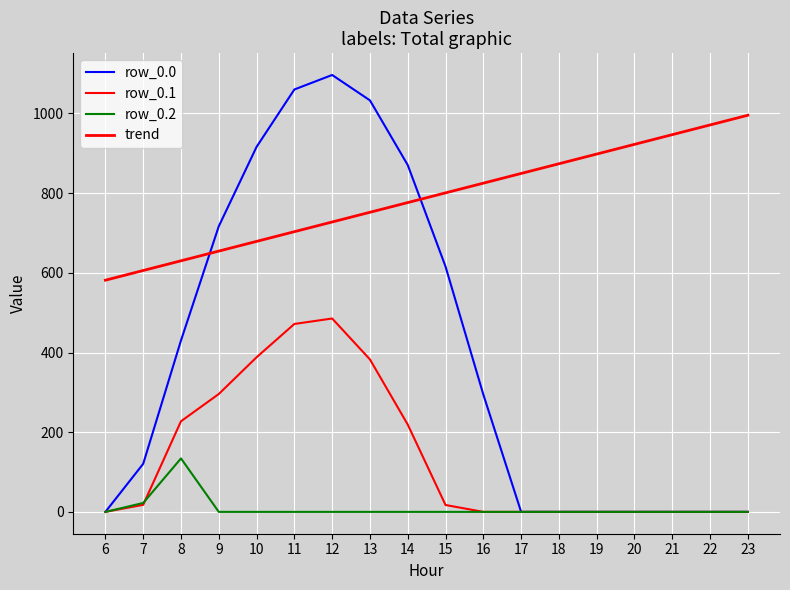

How many times do row_0.2 and row_0.1 cross each other?

1